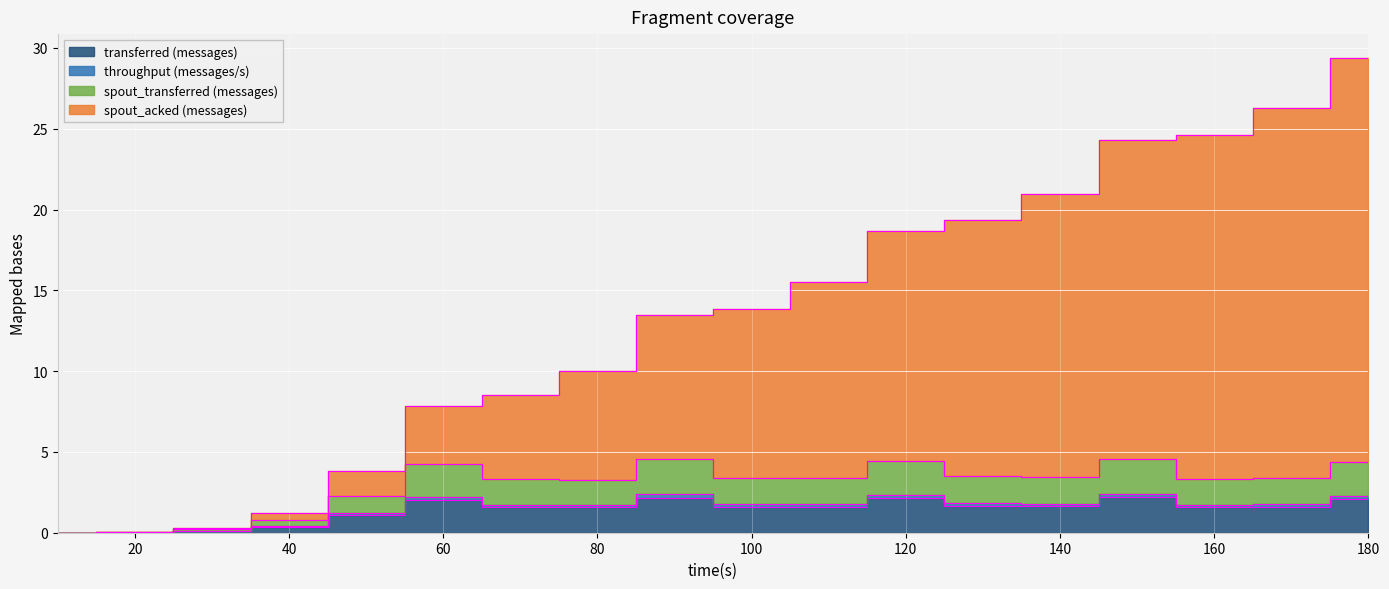

What is the value of the spout_acked (messages) point at the 12th from the left?

18.7